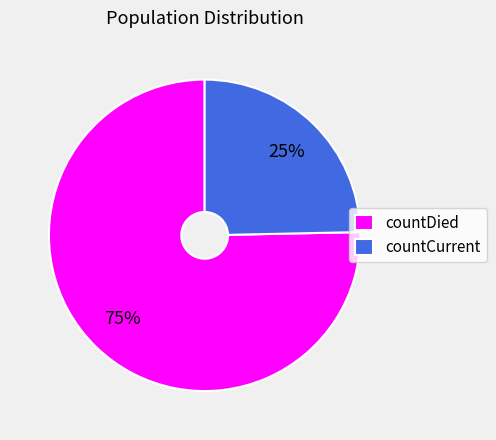

To the nearest percent, what percentage of the pie is countCurrent?

25%